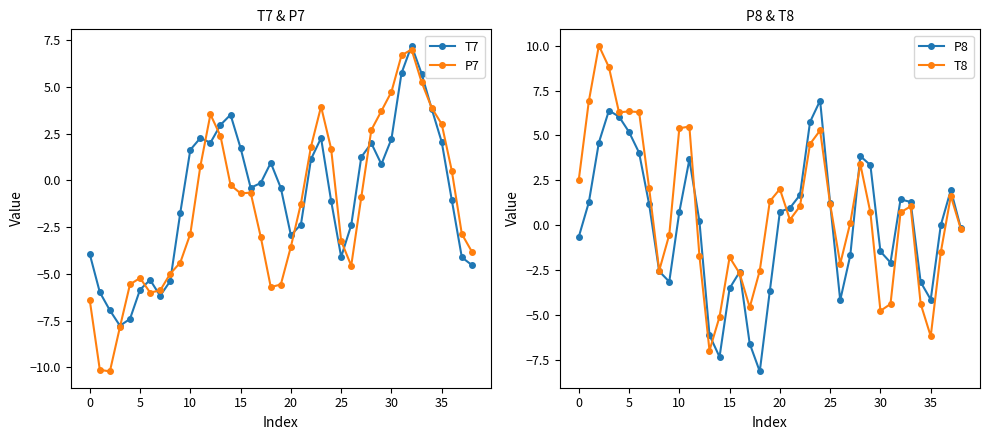

How many negative values does the P7 series have?

24